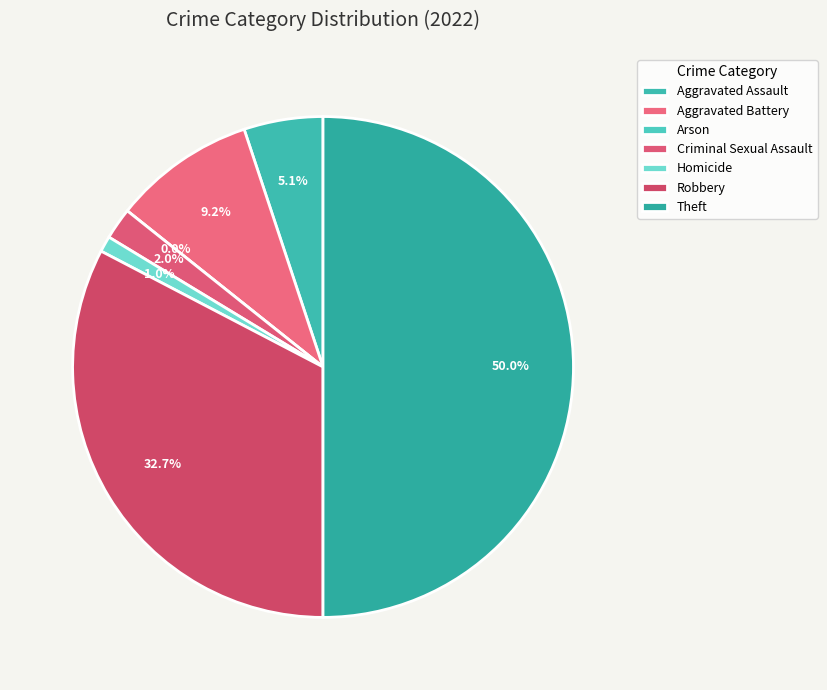

What percentage is the Theft slice, to the nearest percent?

50%